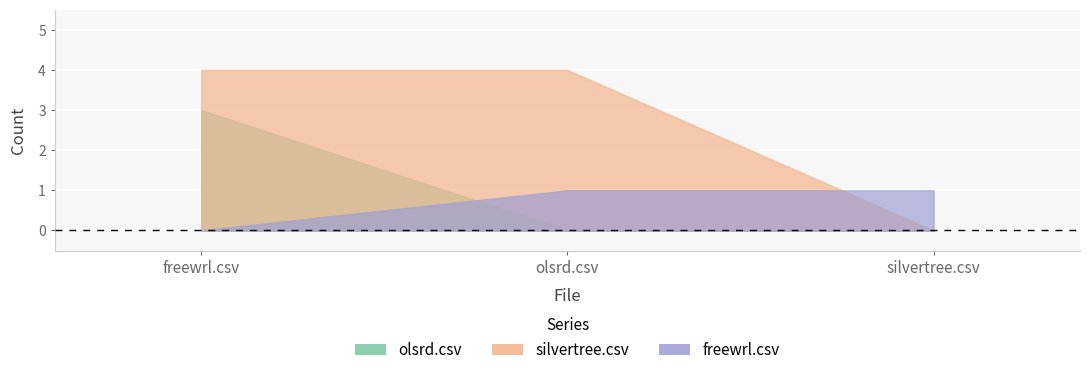

At how many categories does at least one series exceed 3?

2